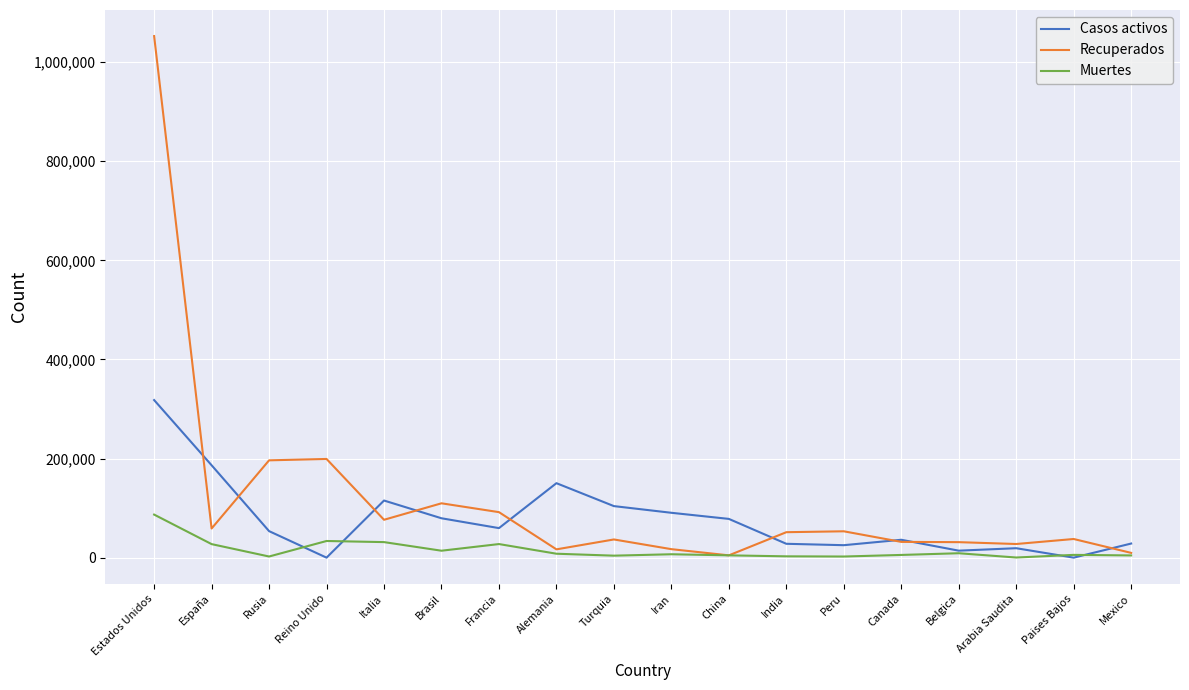

At which label is Casos activos closest to 159013?

Alemania